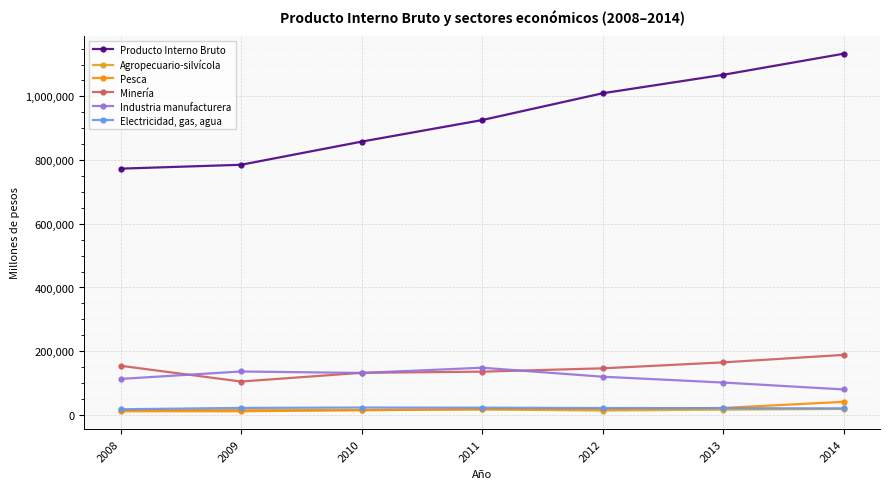

In Minería, how many points are lower than both neighbors (excluding endpoints)?

1